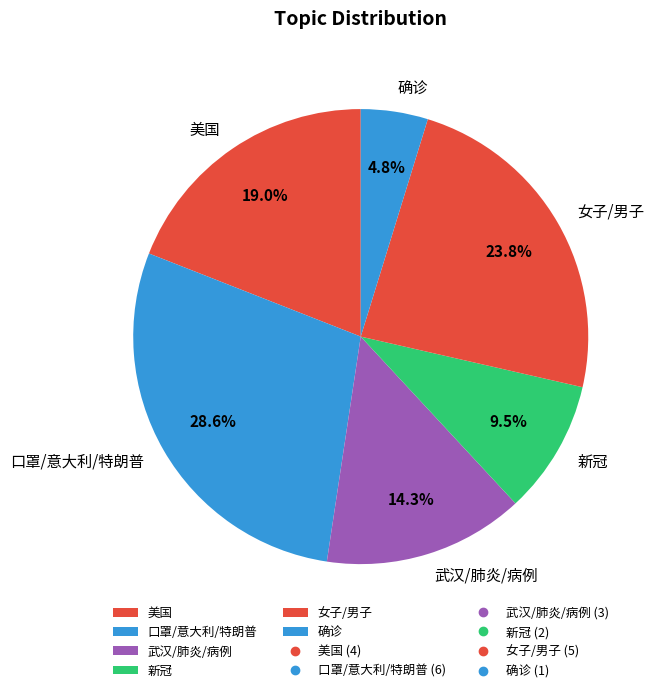

To the nearest percent, what is the difference between the 新冠 and 确诊 slice percentages?

5%